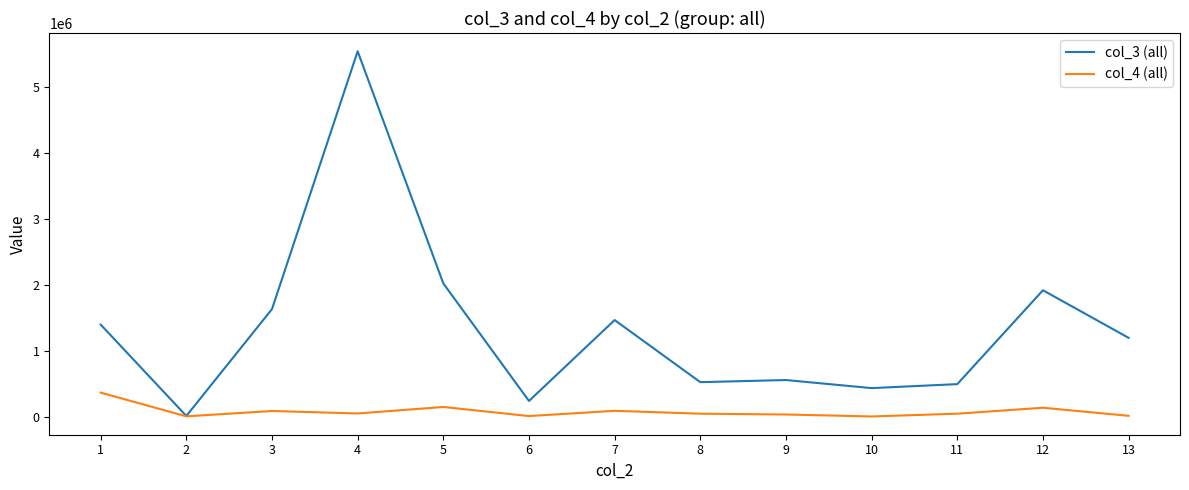

What is the maximum value shown in the chart?

5549234.9